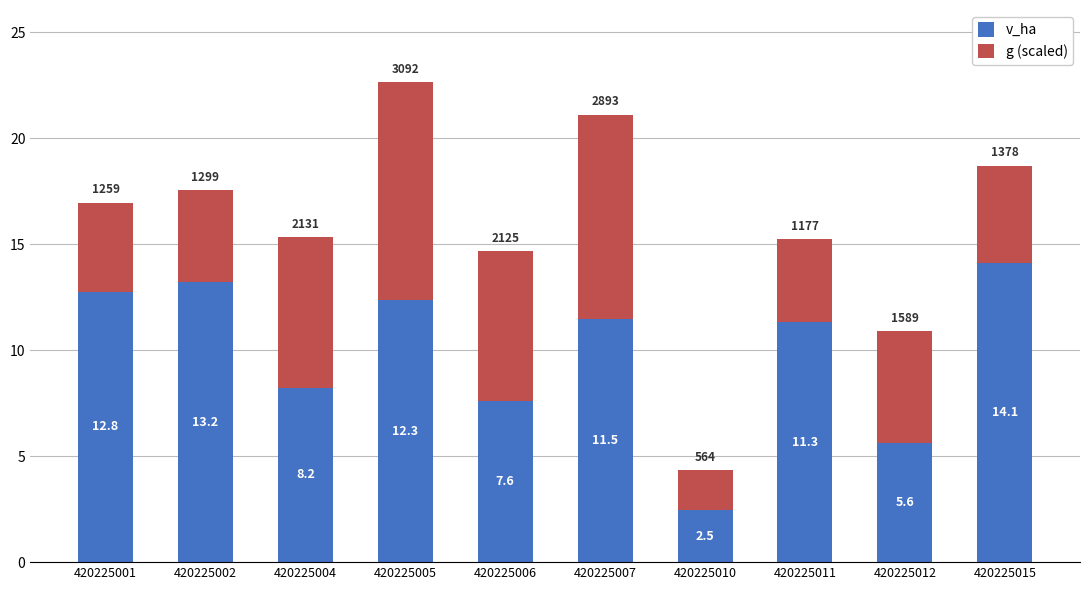

Where does the v_ha series first go above 11?

420225001